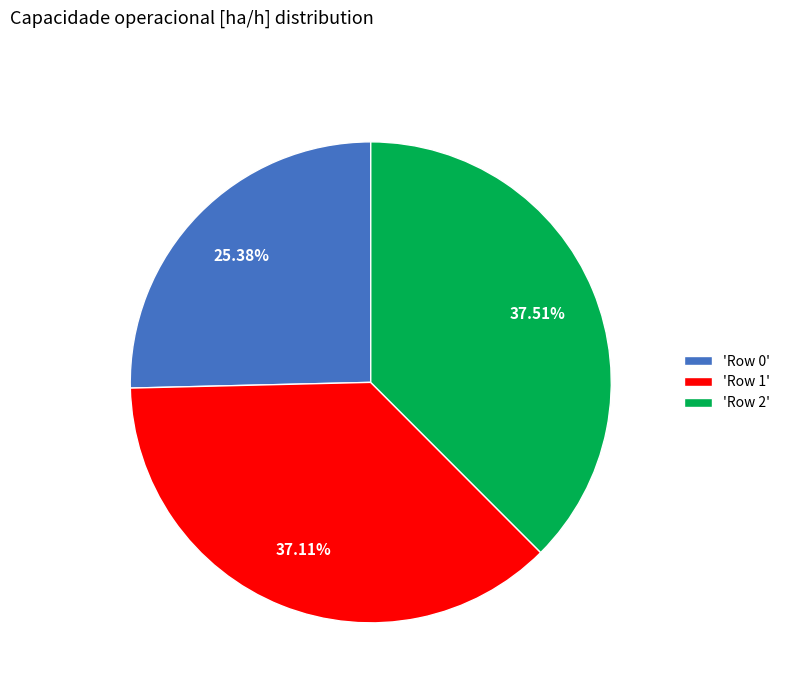

Combined, do 'Row 1' and 'Row 2' account for over 50%?

Yes